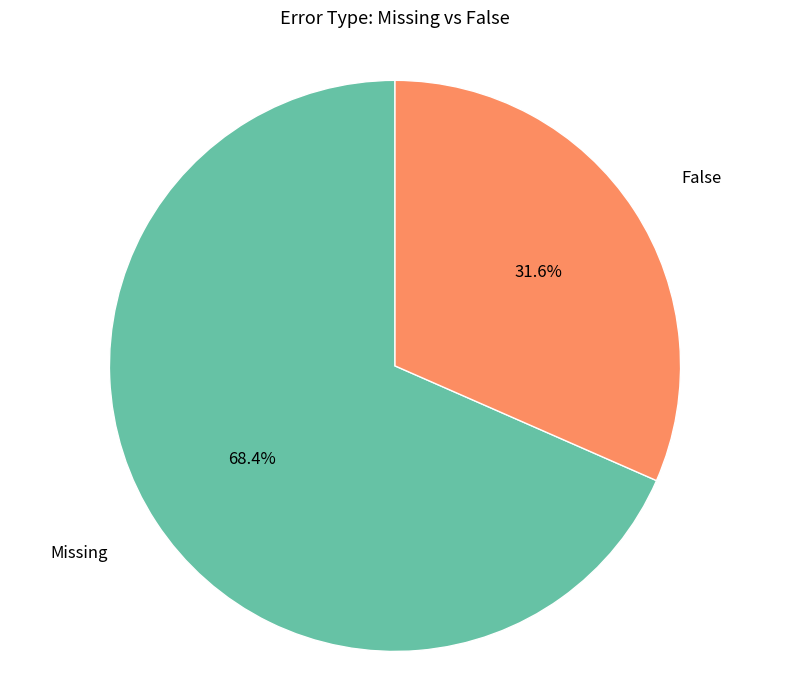

Is there a majority slice in this chart?

Yes